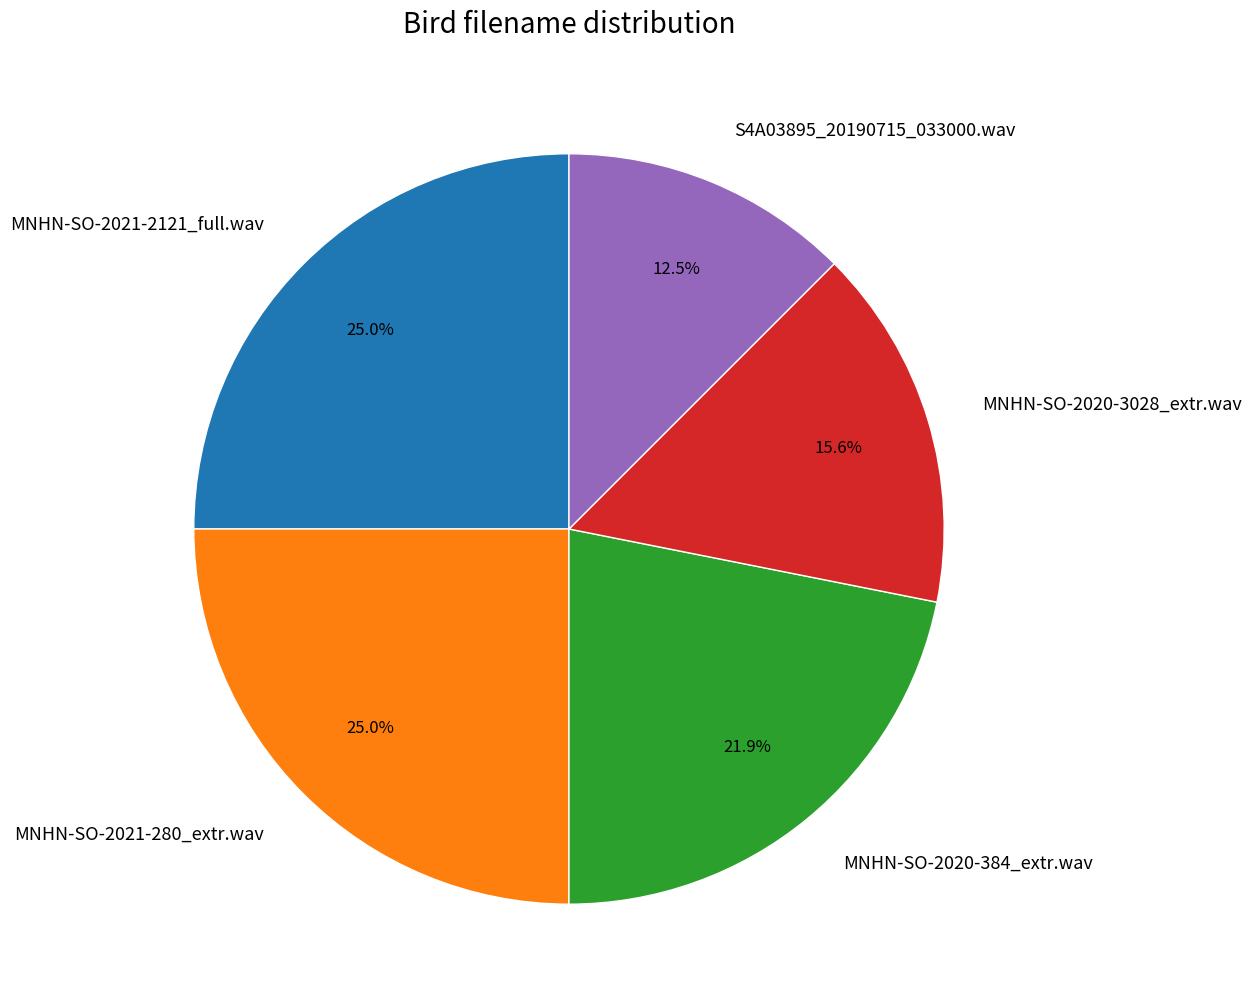

Does any single category account for the majority?

No